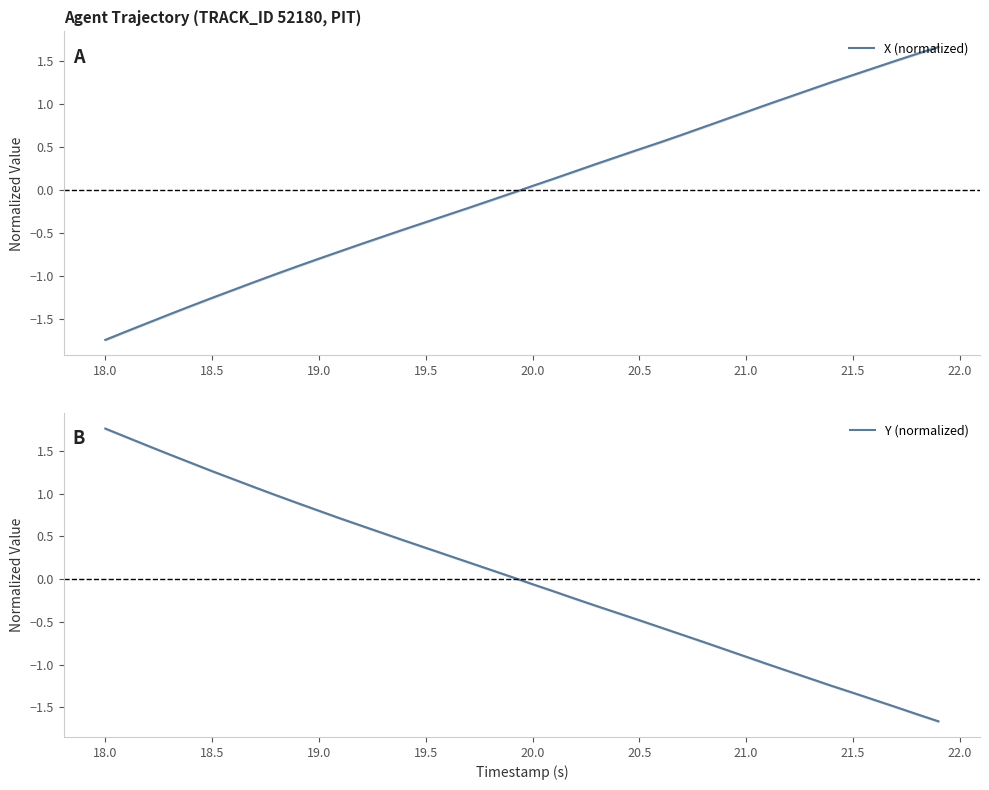

How many series are shown in this chart?

2